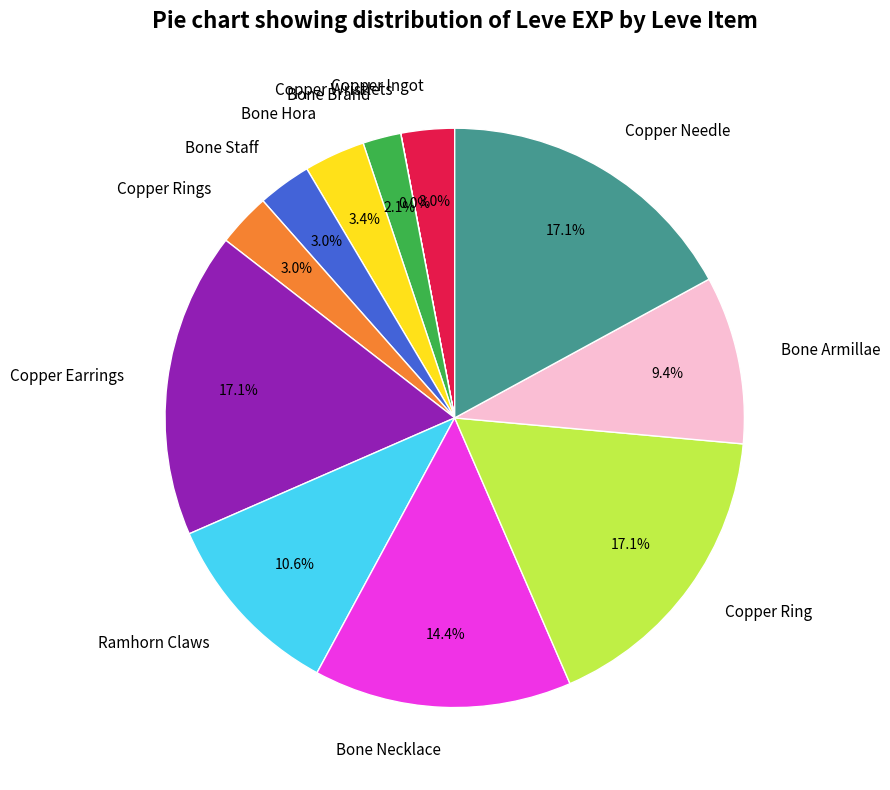

Combined, what portion of the pie is Bone Brand and Copper Needle?

19.2%